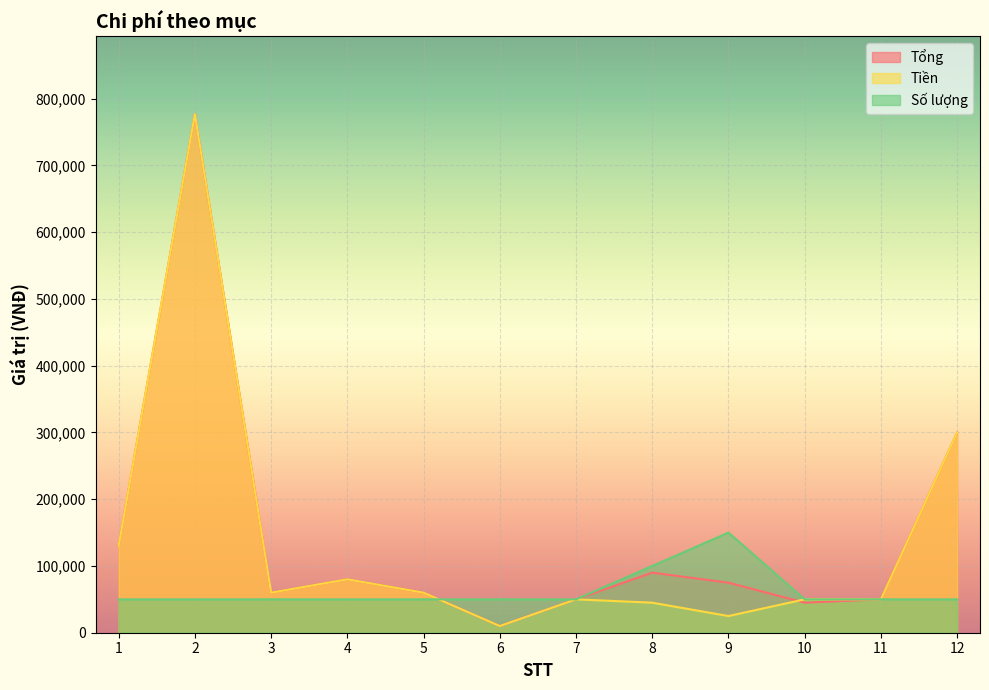

How many data points does each series have?

12